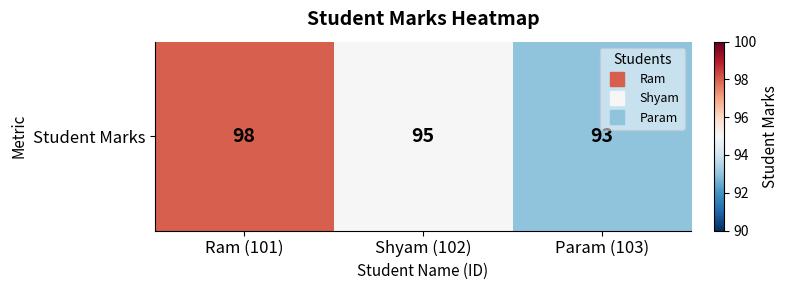

What is the change in value from Shyam (102) to Param (103)?

-2